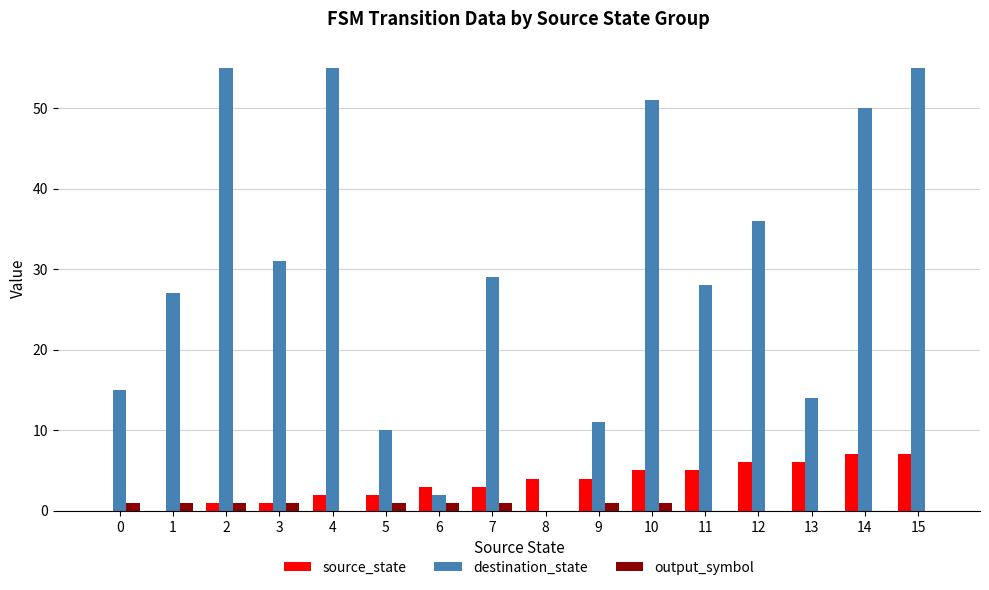

What is the sum of all destination_state values?

469